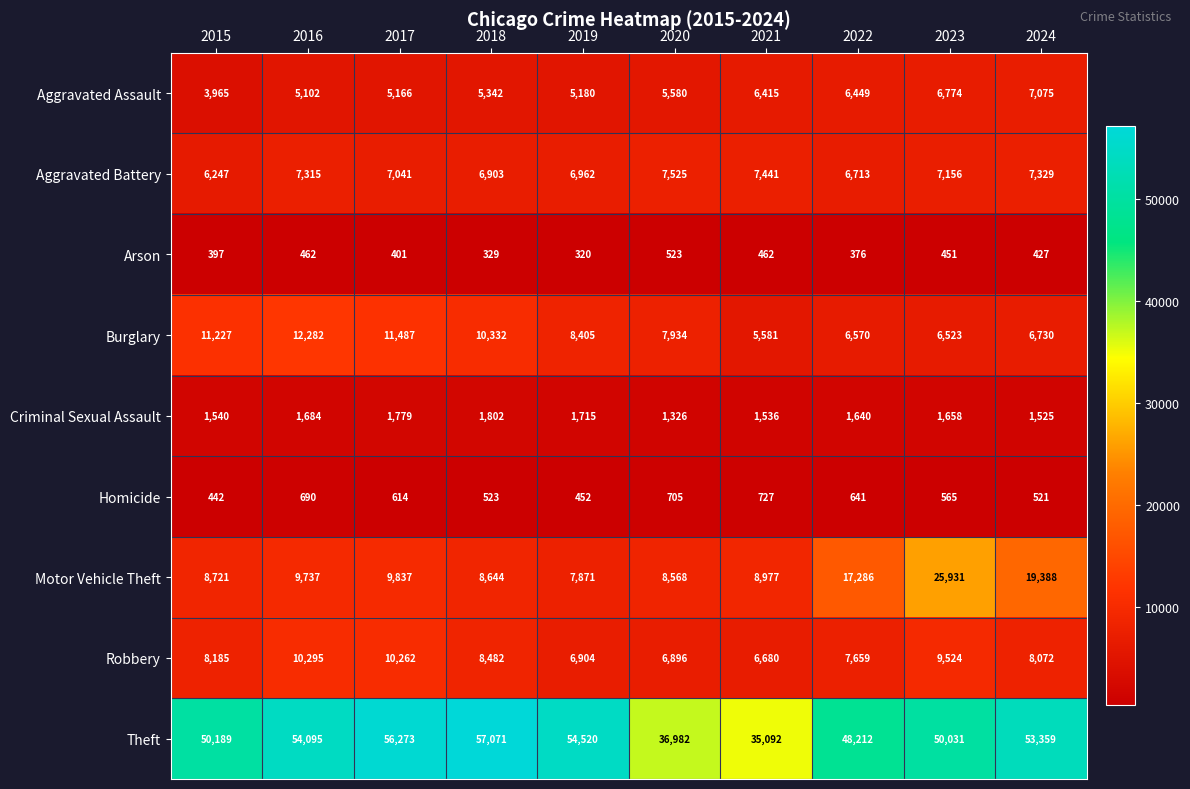

What is the total value across all series at 2021?

72911